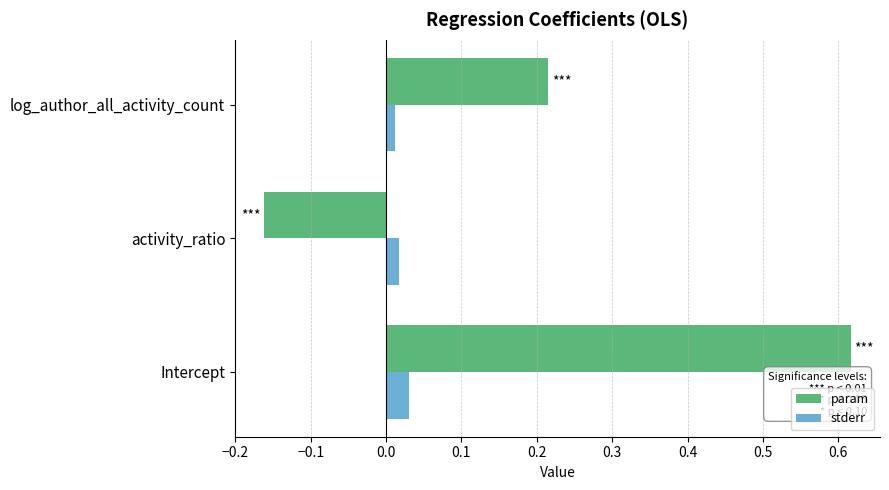

What are all the series names shown in the legend?

param, stderr